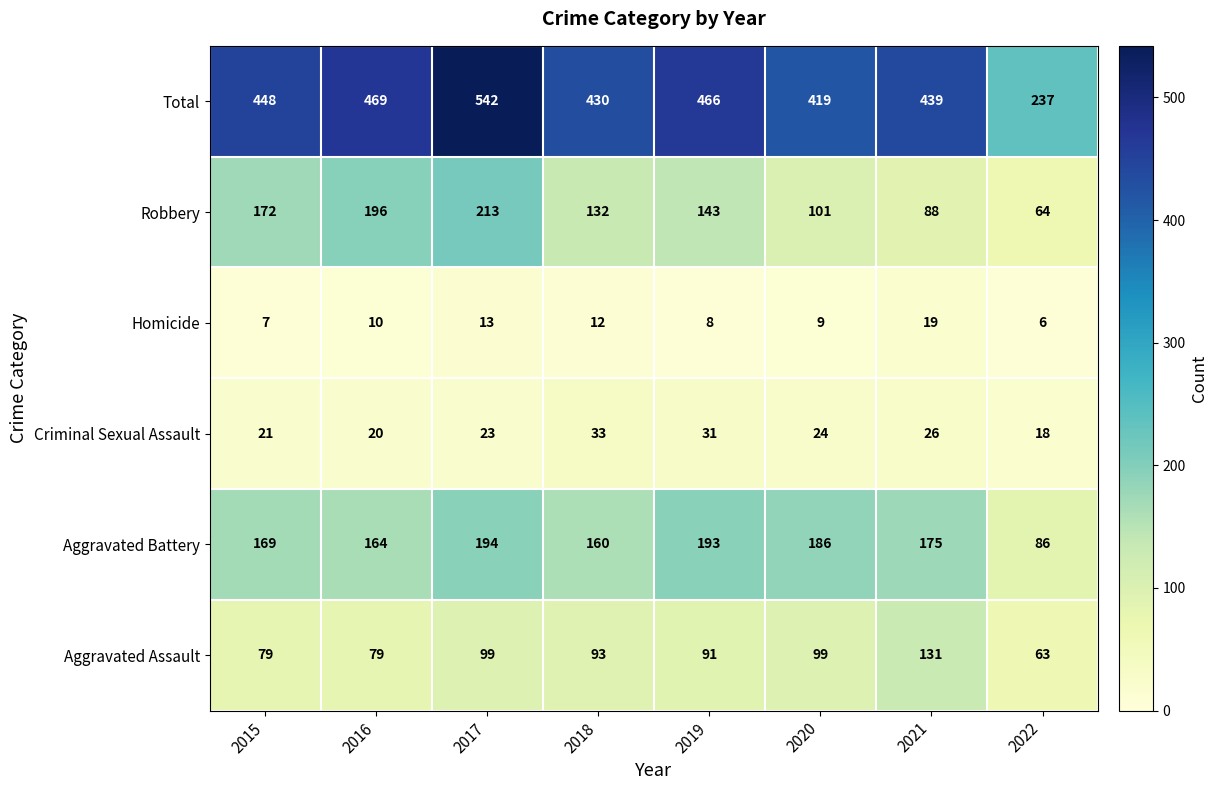

What is the average value of the Total series?

431